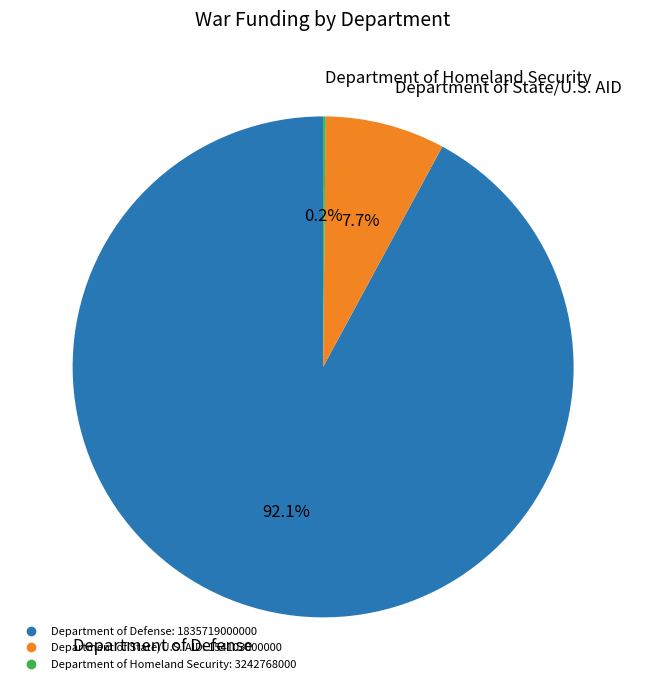

To the nearest percent, what is the combined percentage of Department of State/U.S. AID and Department of Defense?

100%